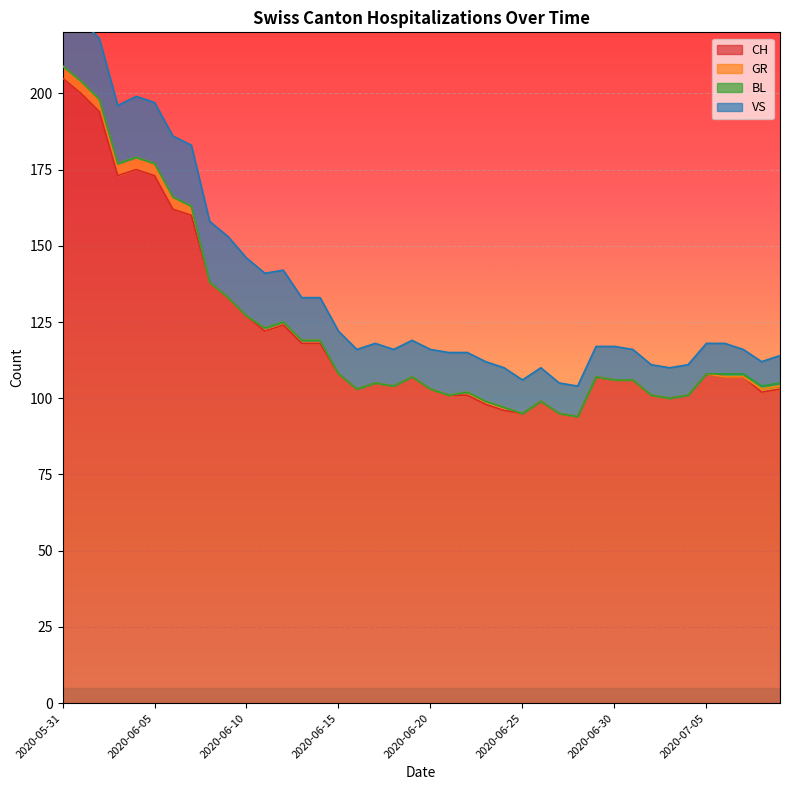

Where does the CH series first go above 107?

2020-05-31